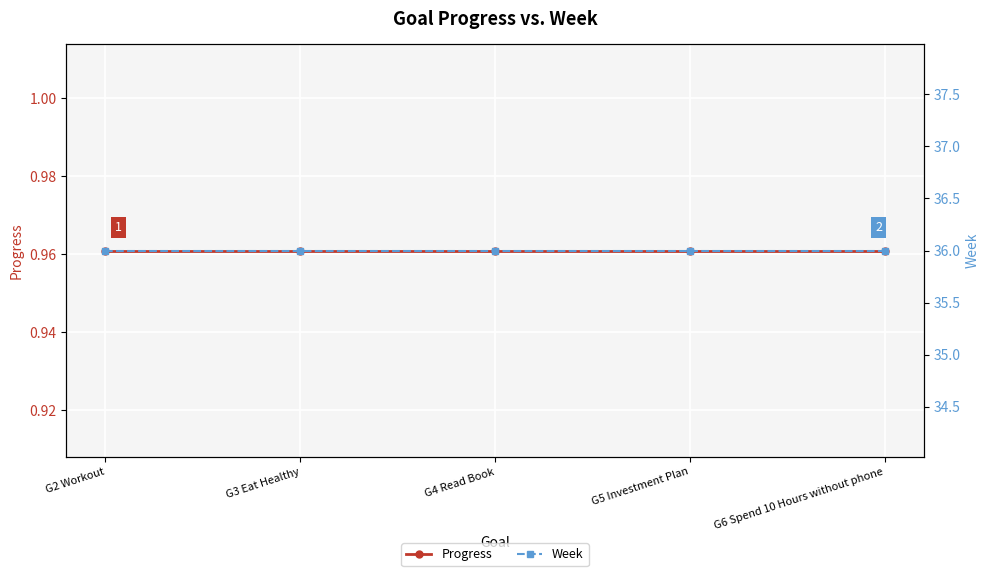

Reading right to left, list all the values displayed in this chart.

Progress: G6 Spend 10 Hours without phone=1.0	G5 Investment Plan=1.0	G4 Read Book=1.0	G3 Eat Healthy=1.0	G2 Workout=1.0
Week: G6 Spend 10 Hours without phone=36.0	G5 Investment Plan=36.0	G4 Read Book=36.0	G3 Eat Healthy=36.0	G2 Workout=36.0